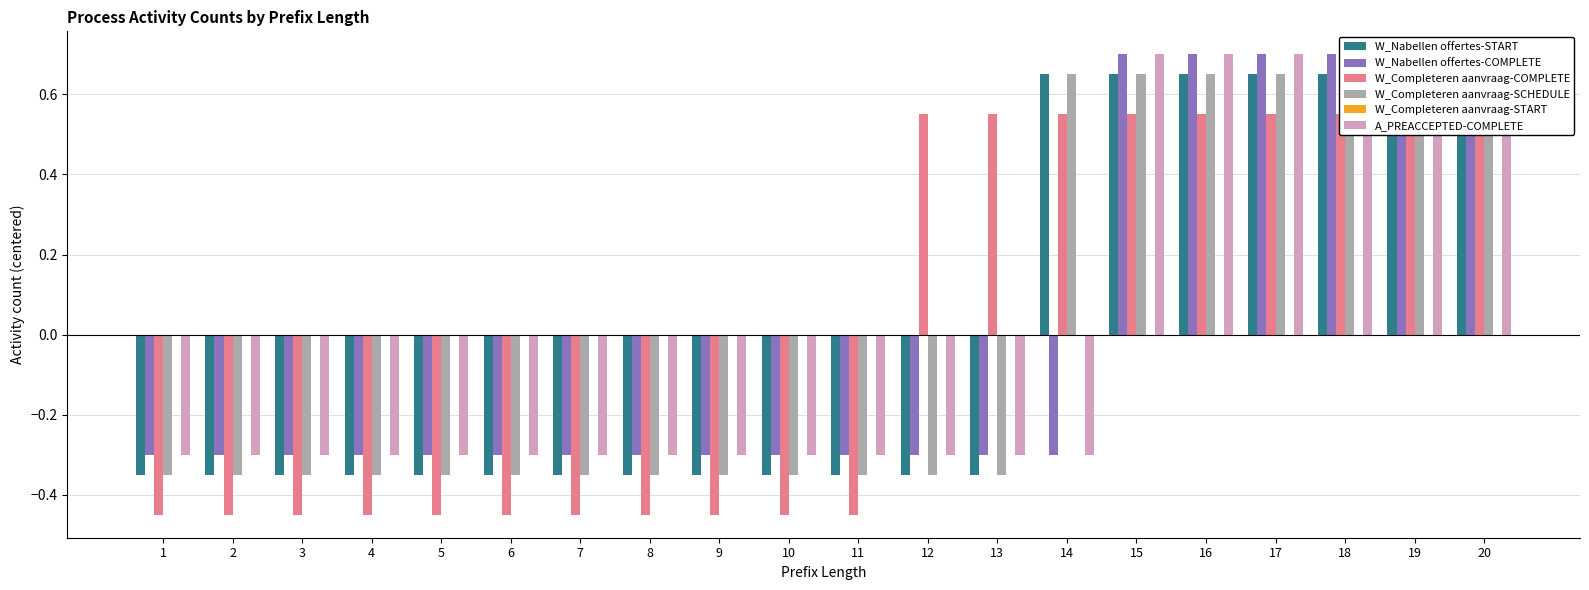

What is the value of the W_Completeren aanvraag-COMPLETE bar at the 17th from the left?

0.6